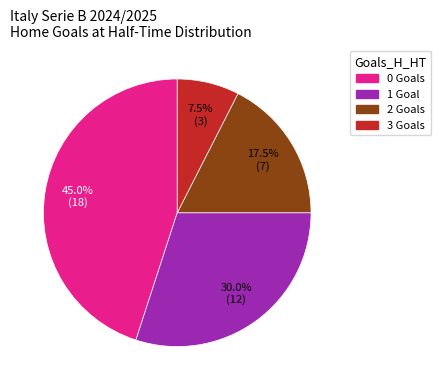

What is the ratio of the value at 3 Goals to the value at 2 Goals?

0.4